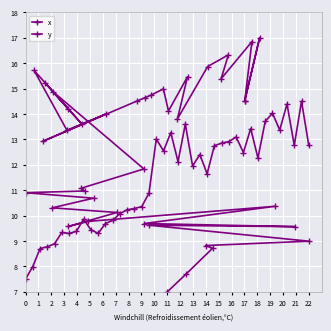

True or false: y has more than 0 points higher than both neighbors.

True